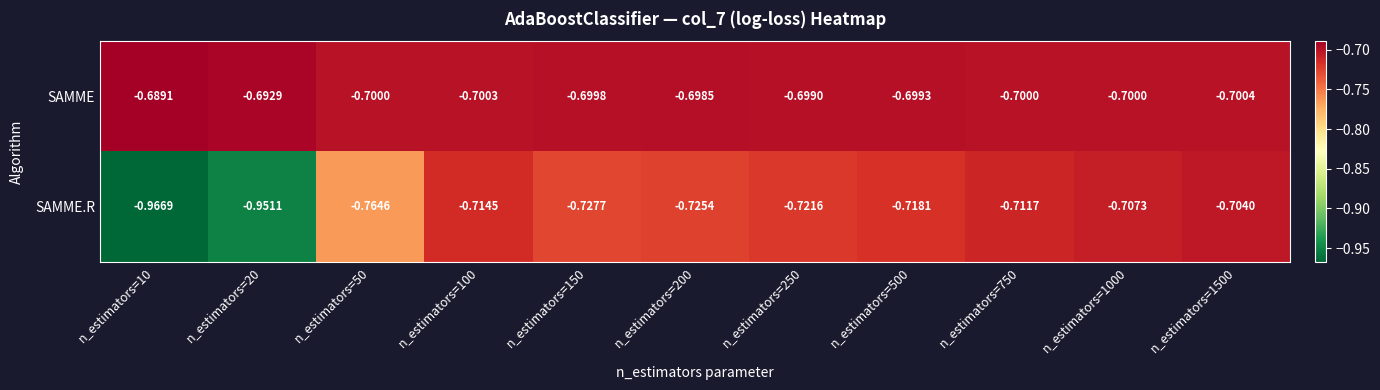

At n_estimators=100, list the series in order from smallest to largest.

SAMME.R, SAMME